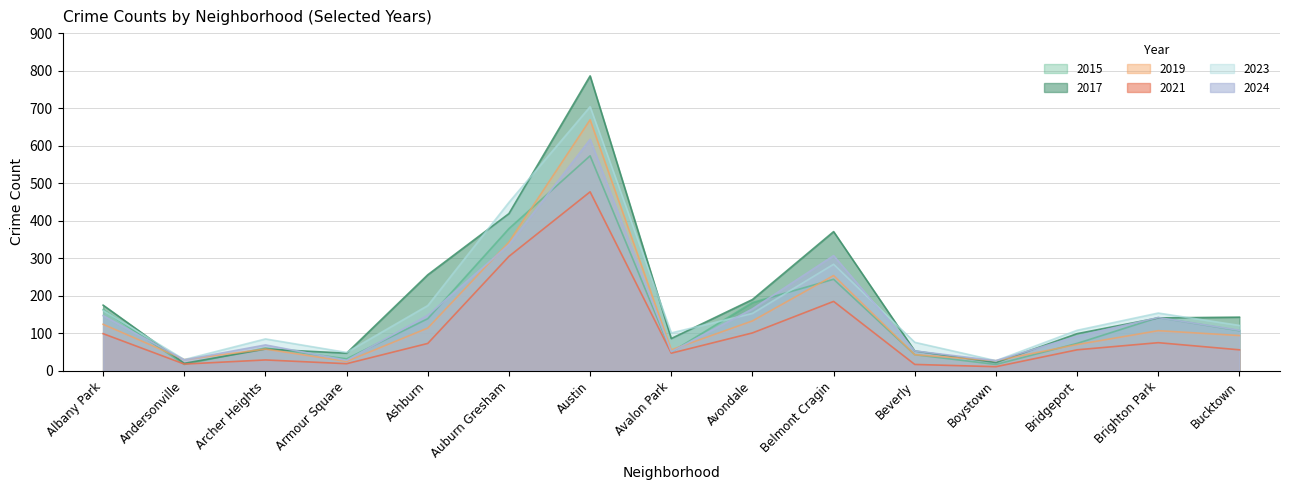

What is the difference between the maximum and minimum values in the 2024 series?

590